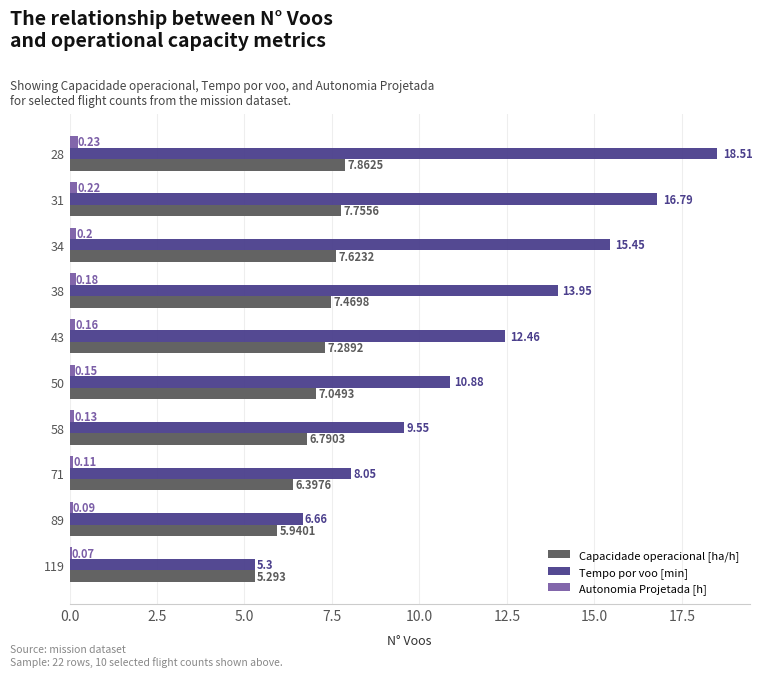

List the series in order of their peak value, lowest first.

Autonomia Projetada [h], Capacidade operacional [ha/h], Tempo por voo [min]